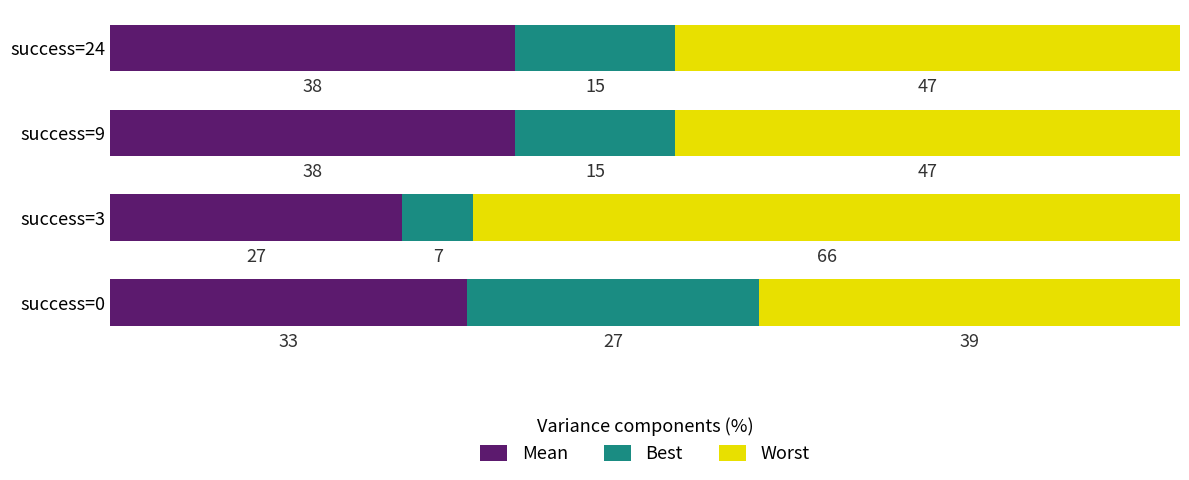

What is the total value across all series at success=9?

100.0